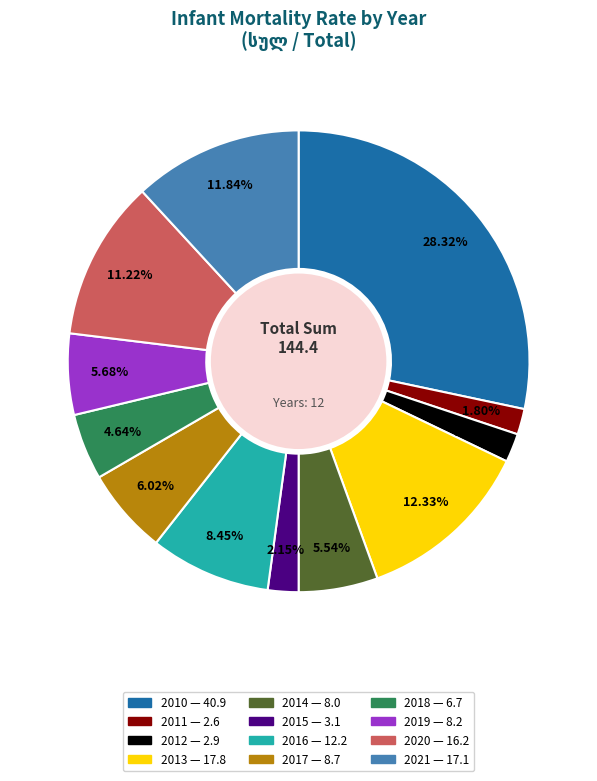

How many slices are in this pie chart?

12